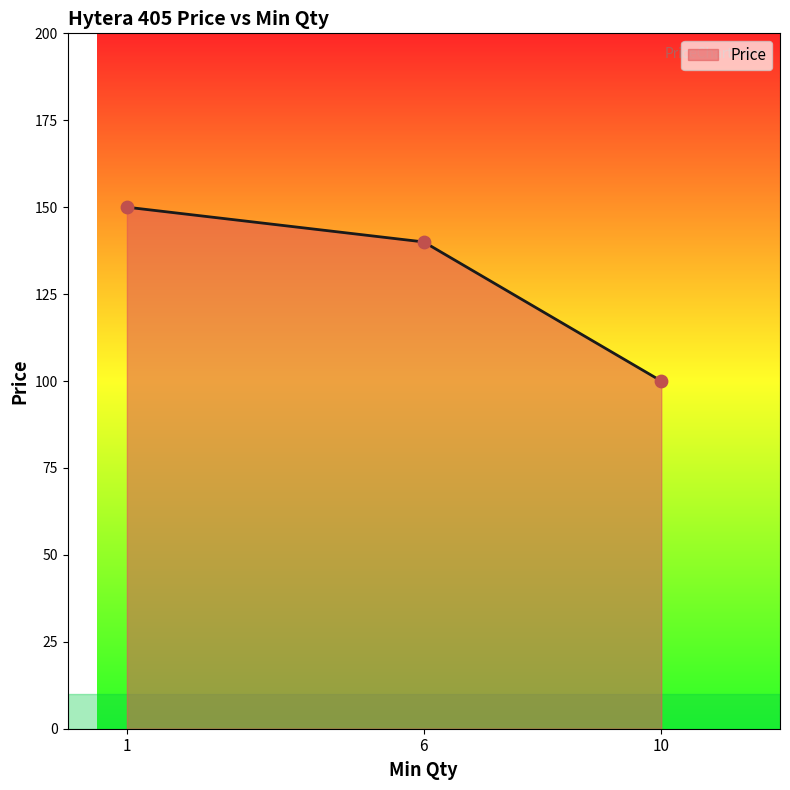

Approximately how many times larger is the value at 10 compared to 6?

0.7